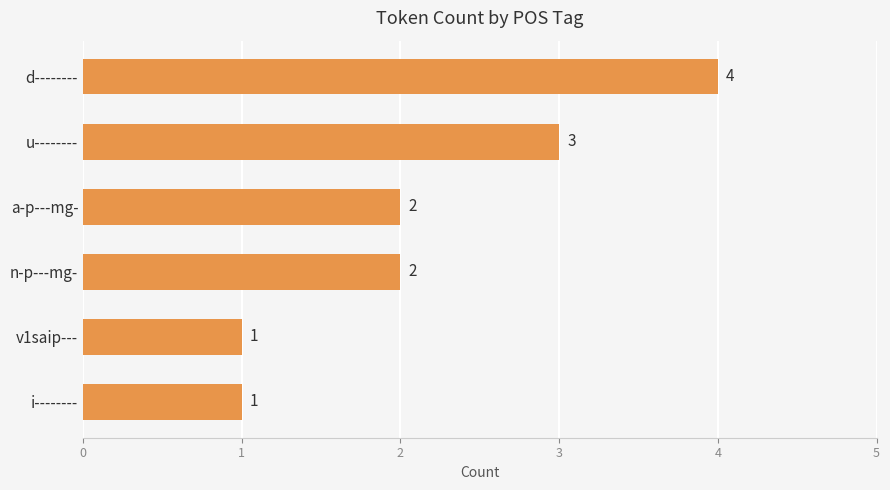

Is it true that the value at u-------- is 3?

True